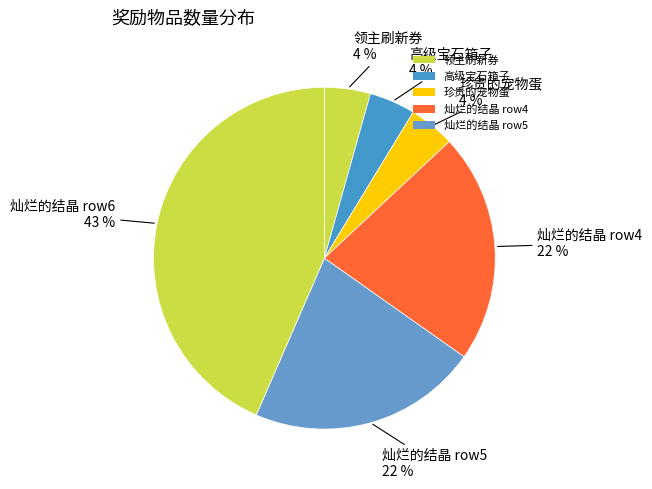

How many segments does this pie chart have?

6